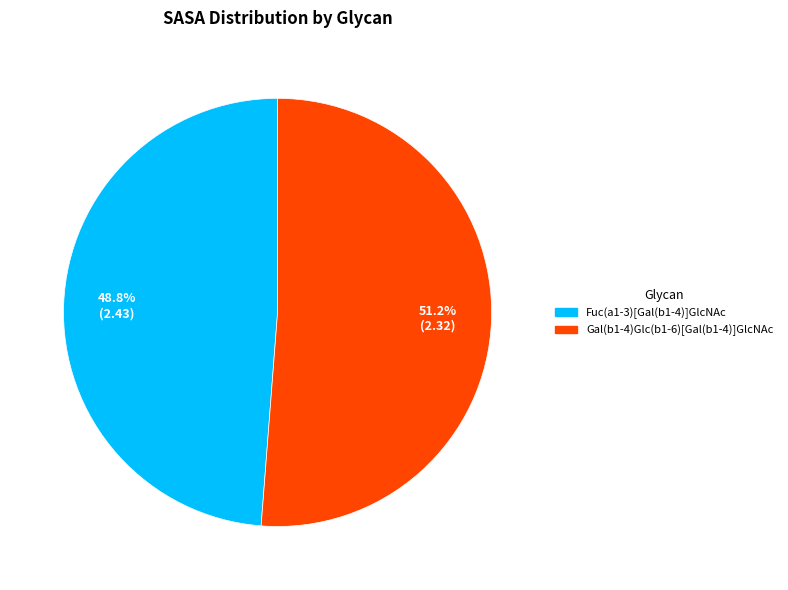

What is the ratio of the value at Fuc(a1-3)[Gal(b1-4)]GlcNAc to the value at Gal(b1-4)Glc(b1-6)[Gal(b1-4)]GlcNAc?

1.0